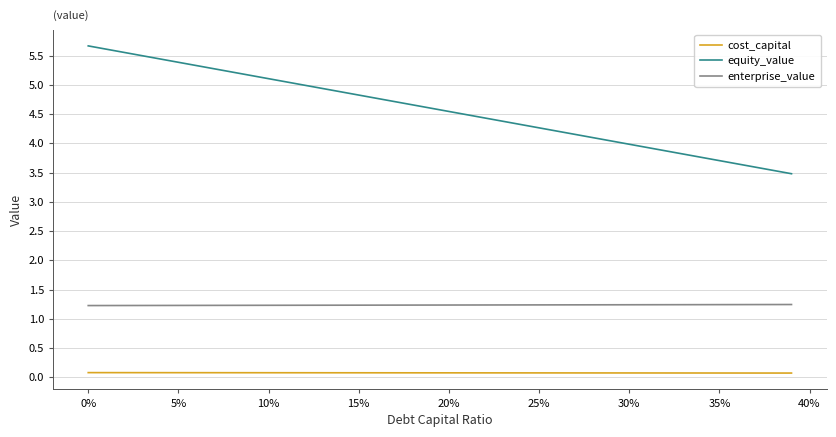

Which series has the largest total across all categories?

equity_value